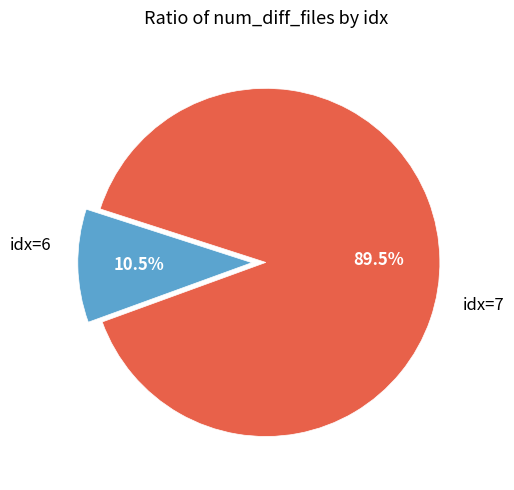

Does any single category account for the majority?

Yes